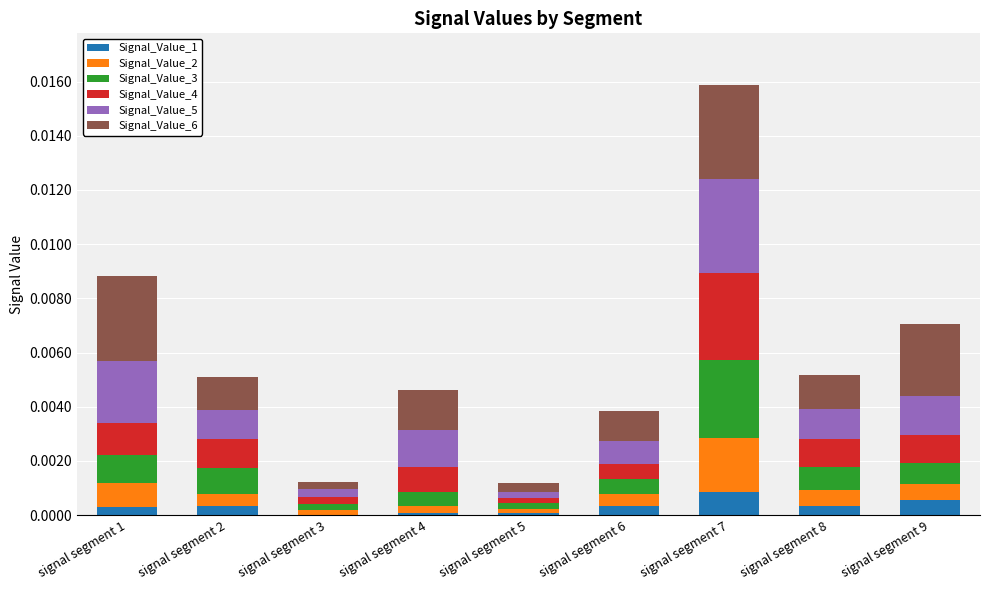

Does the chart contain stacked bars?

Yes